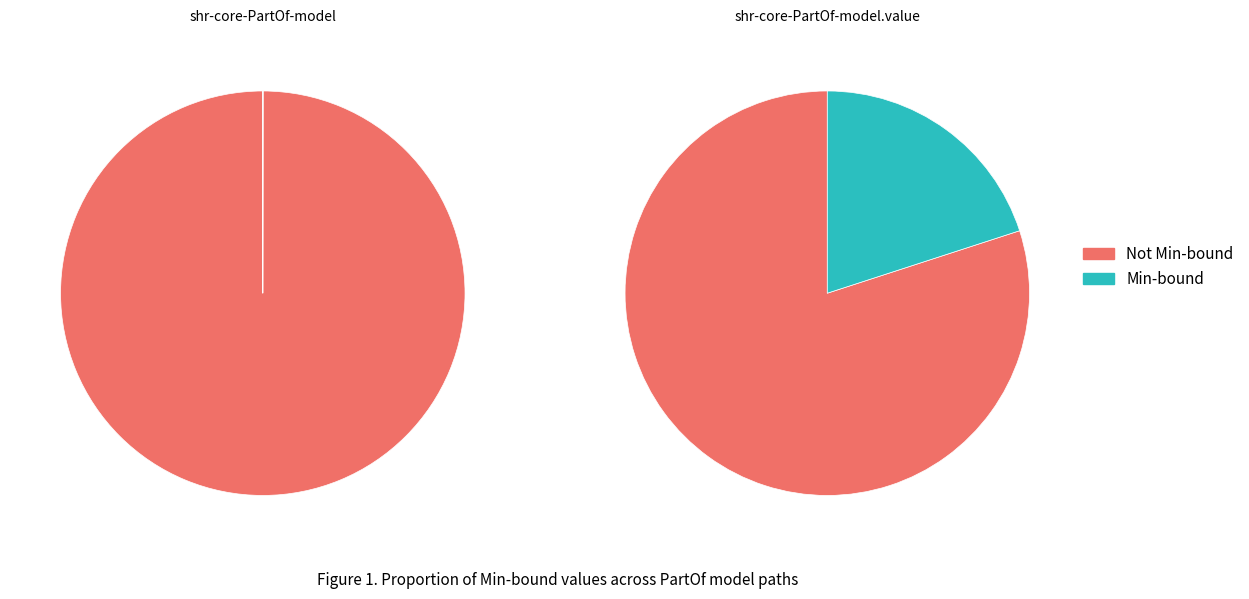

How much of the chart is everything except min_values?

100.0%